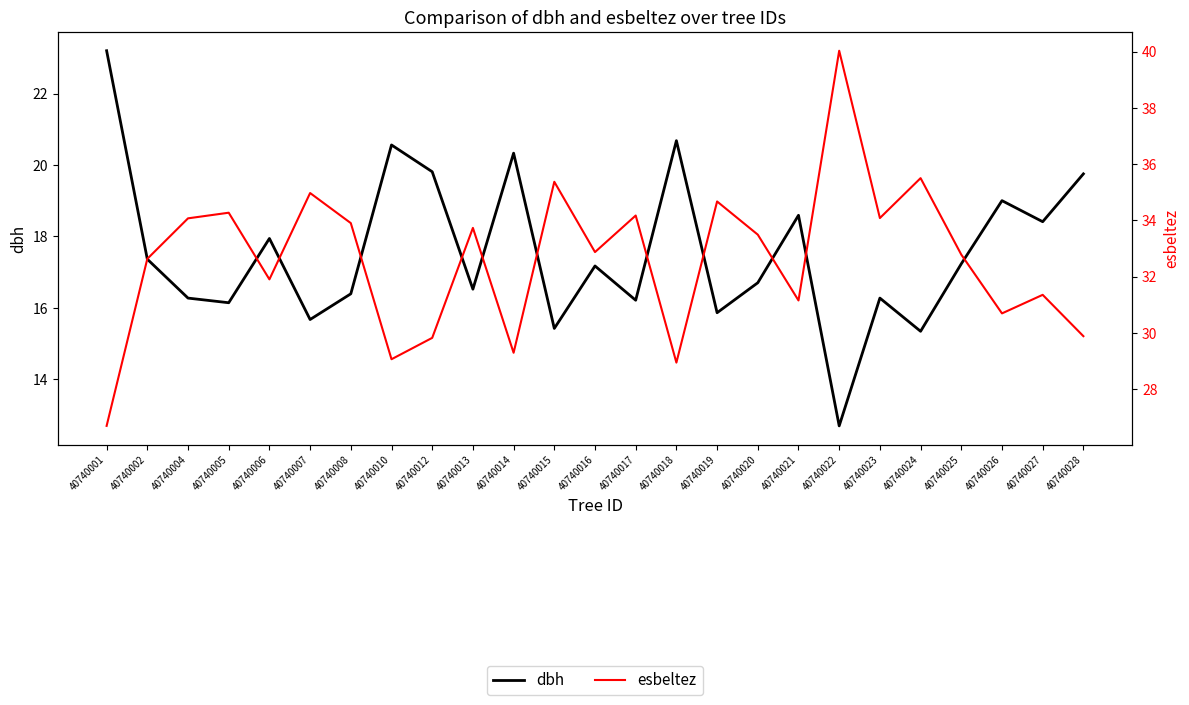

What is the value of the dbh point at the 14th from the left?

16.2